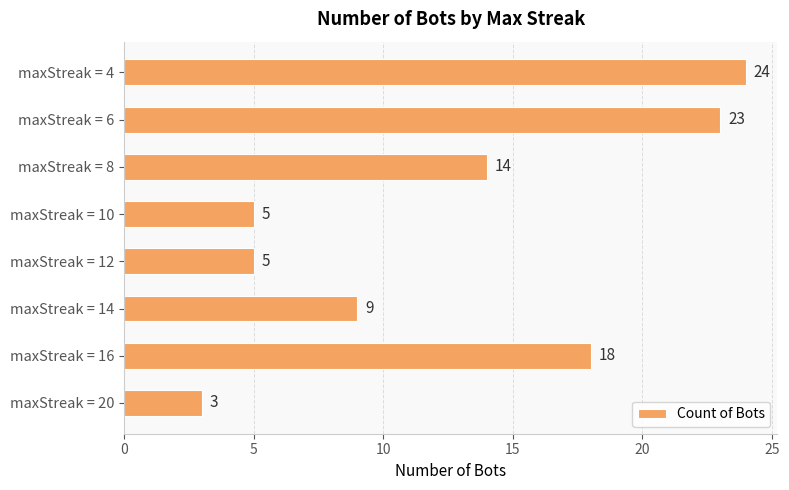

What is the approximate value at maxStreak = 12?

5